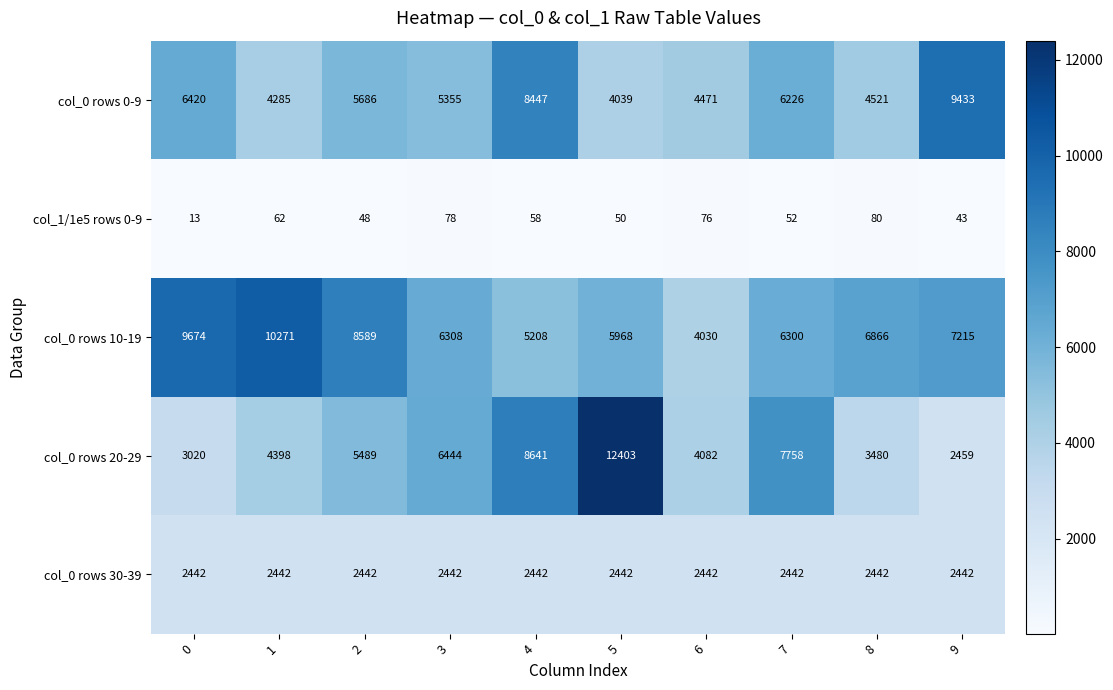

What is the difference between the col_1/1e5 rows 0-9 values at 6 and 0?

63